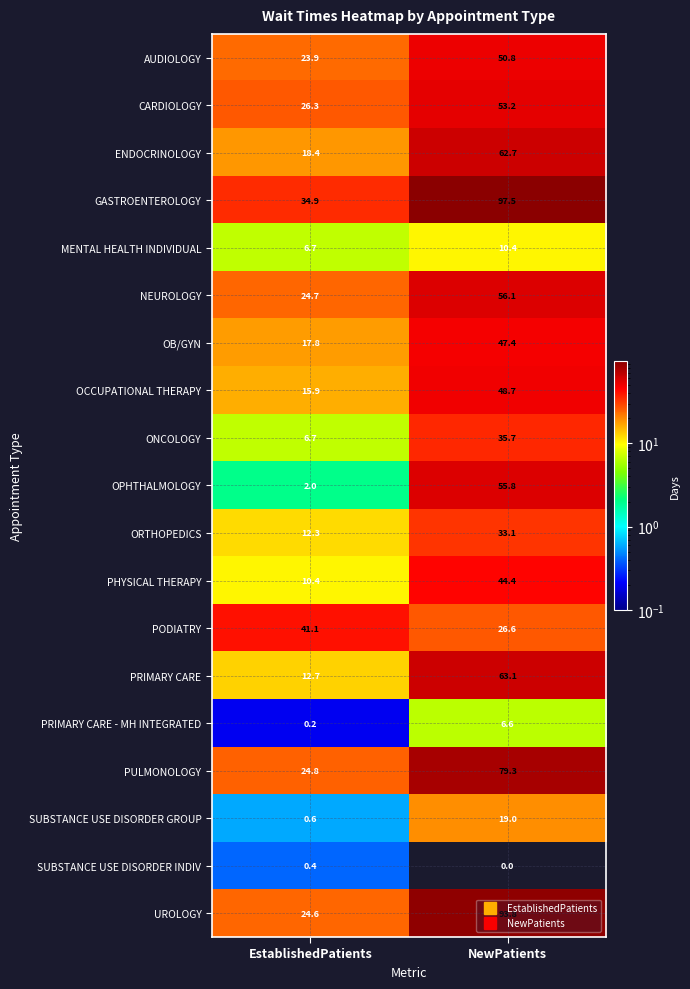

Which series changed the most between EstablishedPatients and NewPatients?

UROLOGY